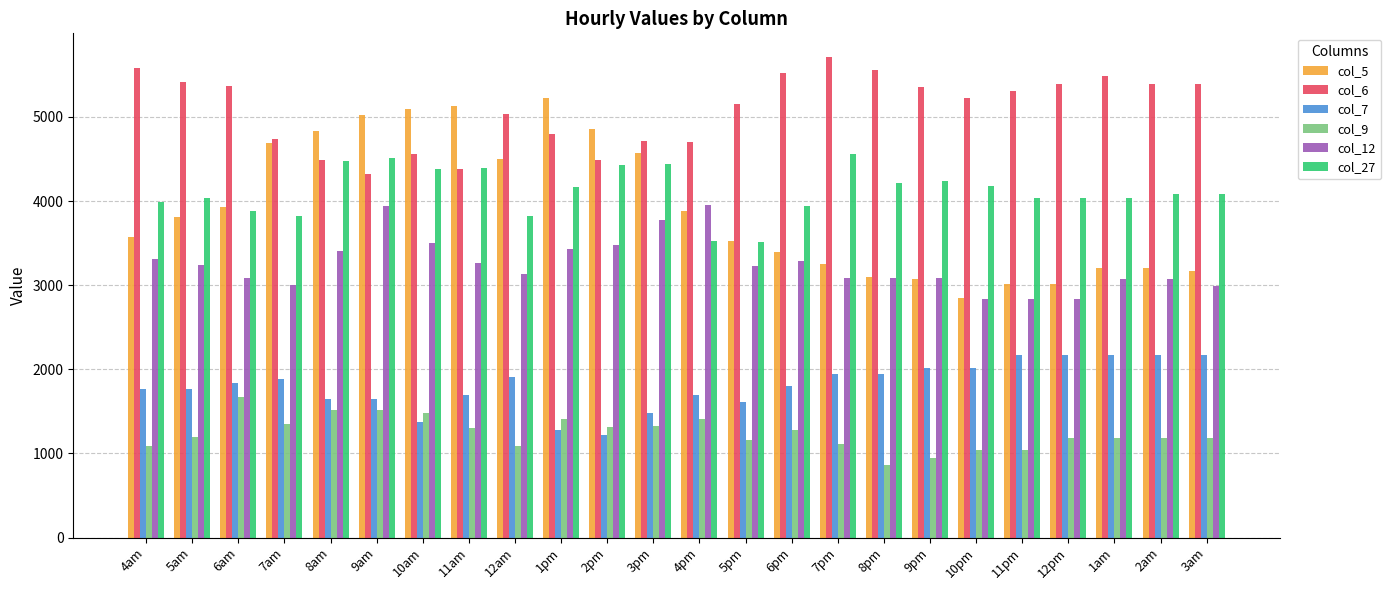

Which series has the widest spread of values?

col_5